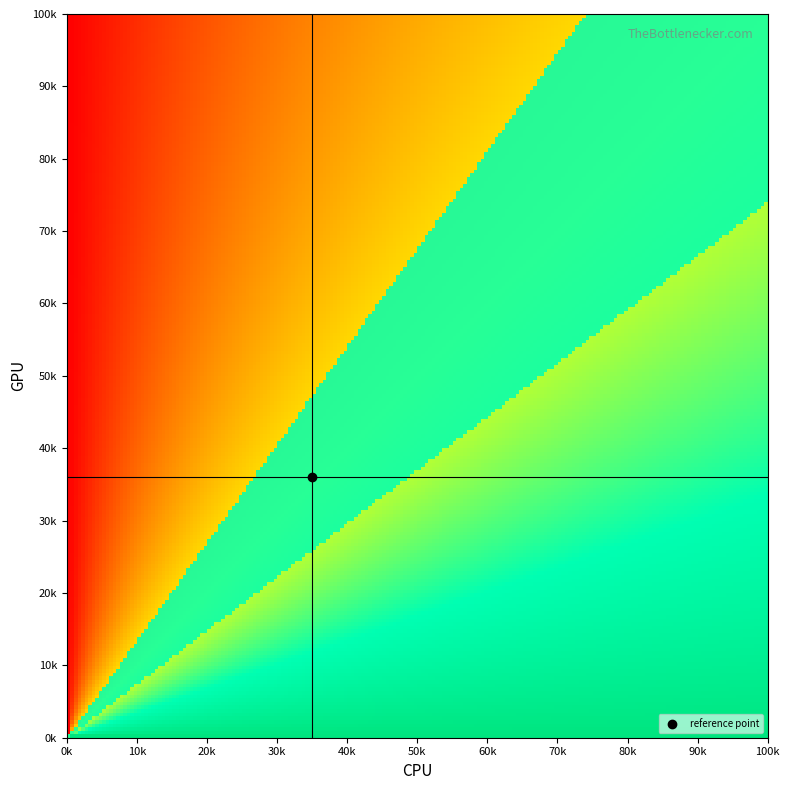

How many values in 0 are above zero?

29